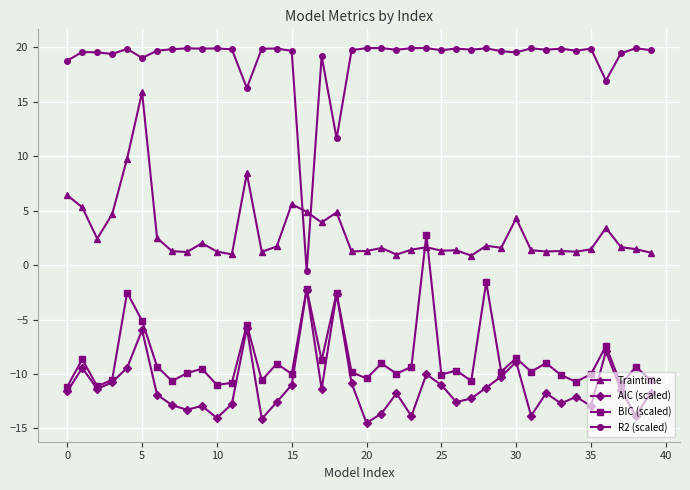

True or false: Traintime and AIC (scaled) cross at least once.

False